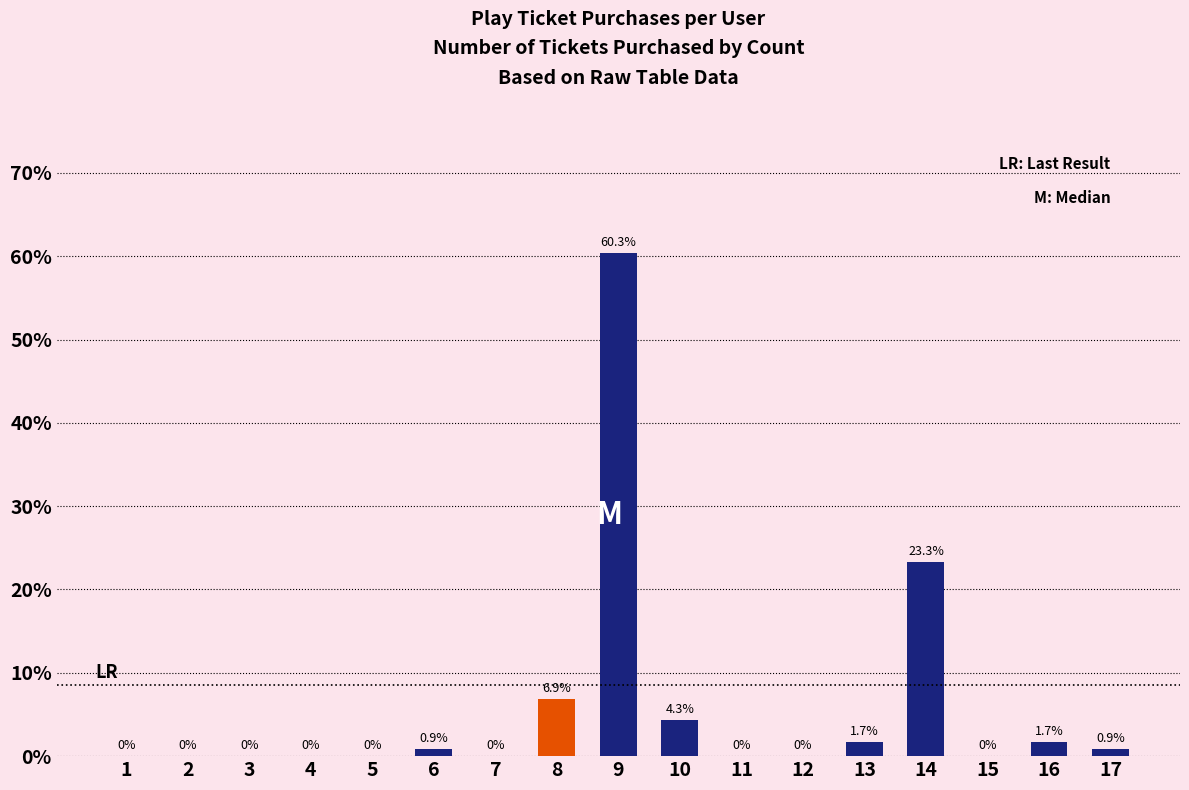

Is it true that the value at 12 is 0.0?

True